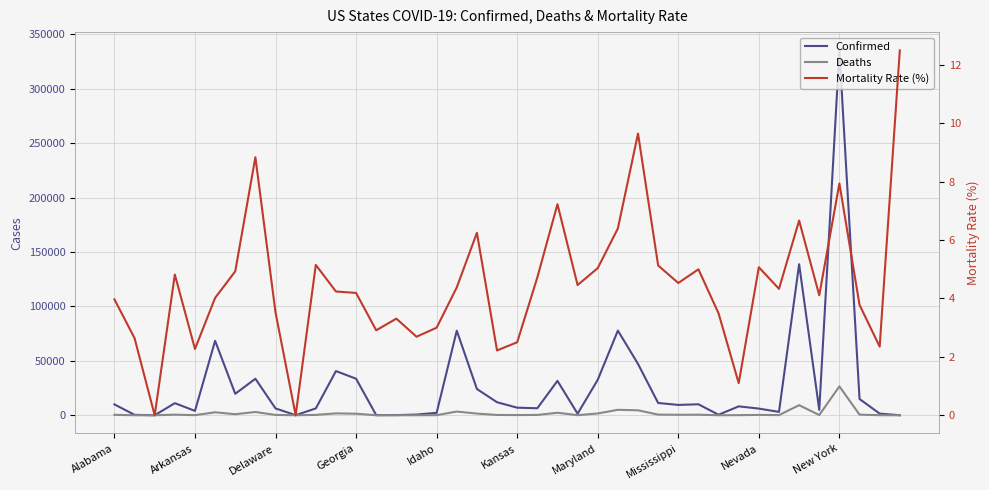

True or false: Deaths has a value of 3648.7 at 22.

False